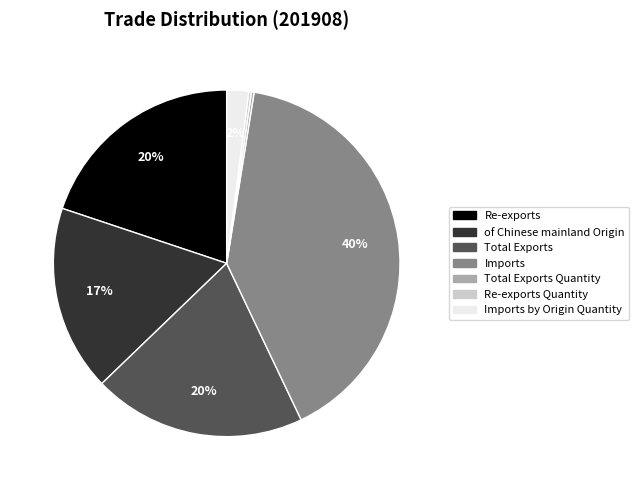

To the nearest percent, what is the difference between the largest and smallest slice percentages?

40%